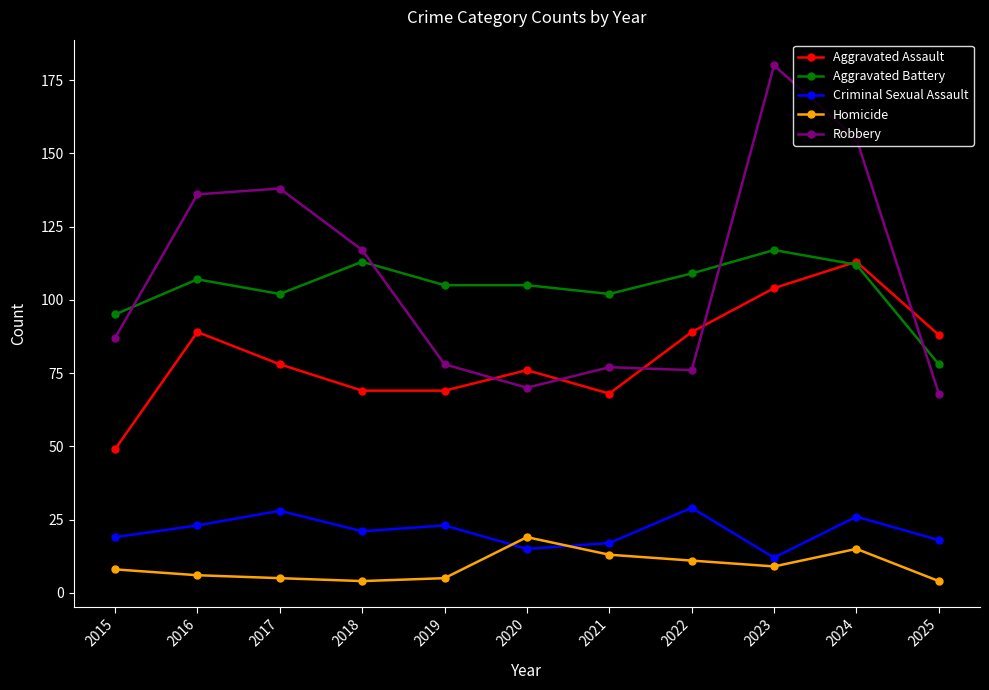

What is the difference between the highest and lowest values at 2022?

98